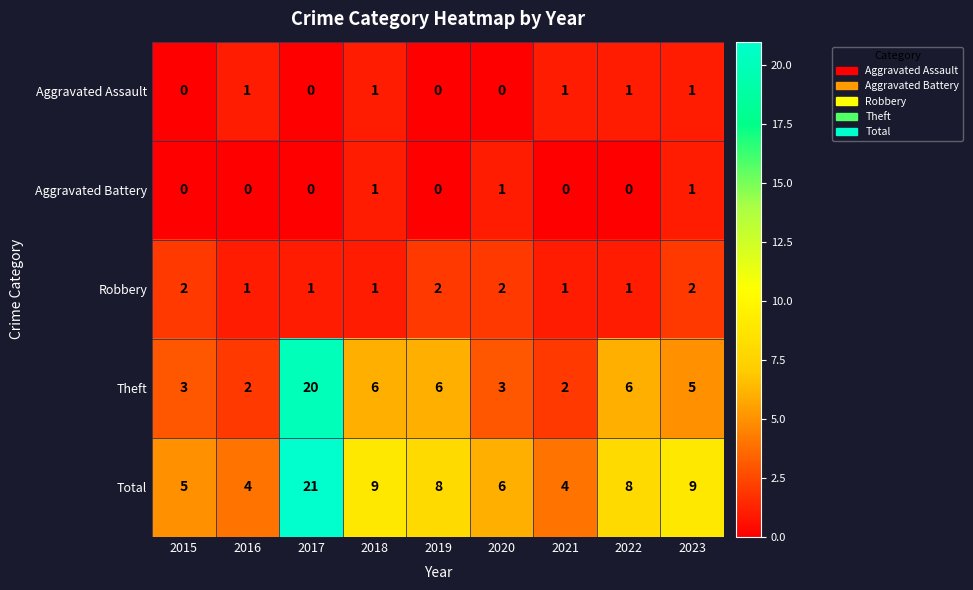

What is the lowest value of the Total series?

4